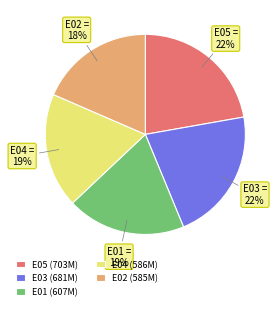

To the nearest percent, what is the difference between the E04 and E03 slice percentages?

3%